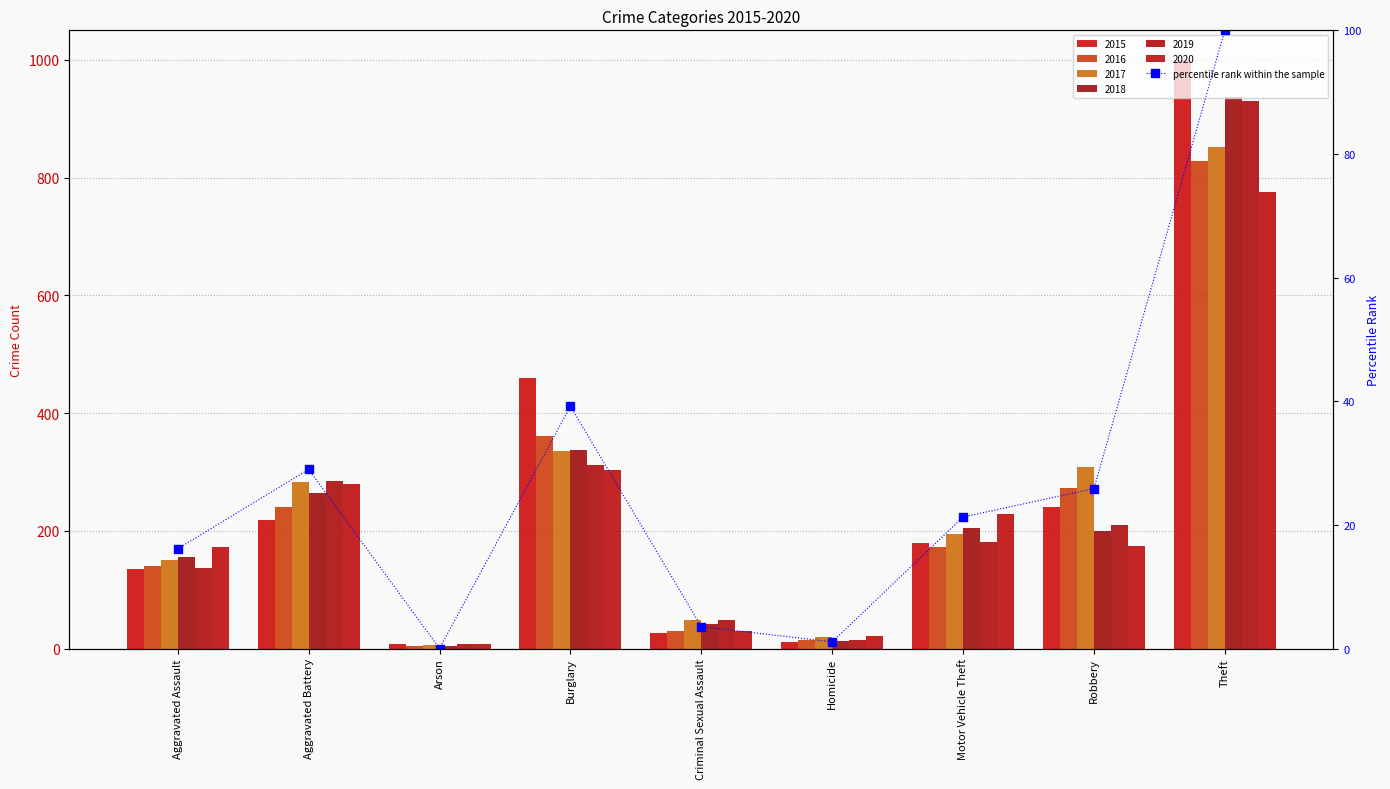

At which category does the chart reach its peak across all series?

Theft